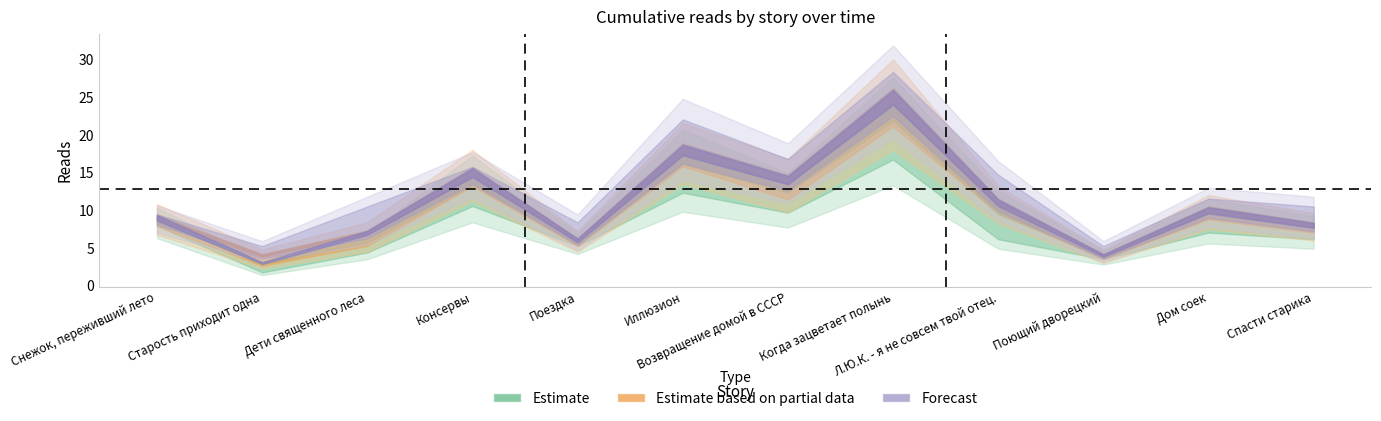

In 14.04 12:30, how many points are higher than both neighbors (excluding endpoints)?

4